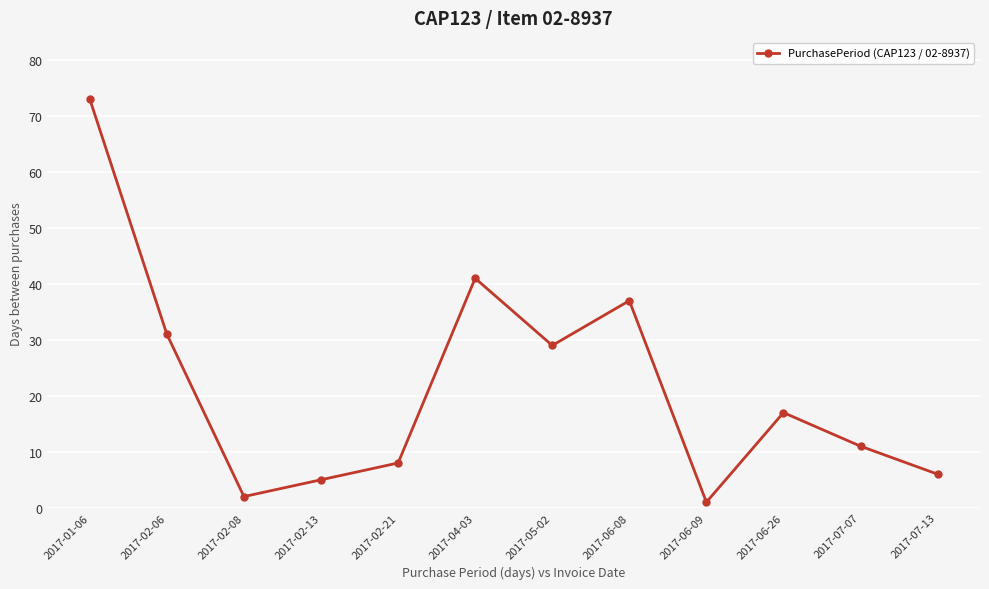

Where is the data nearest to the value 37?

2017-06-08